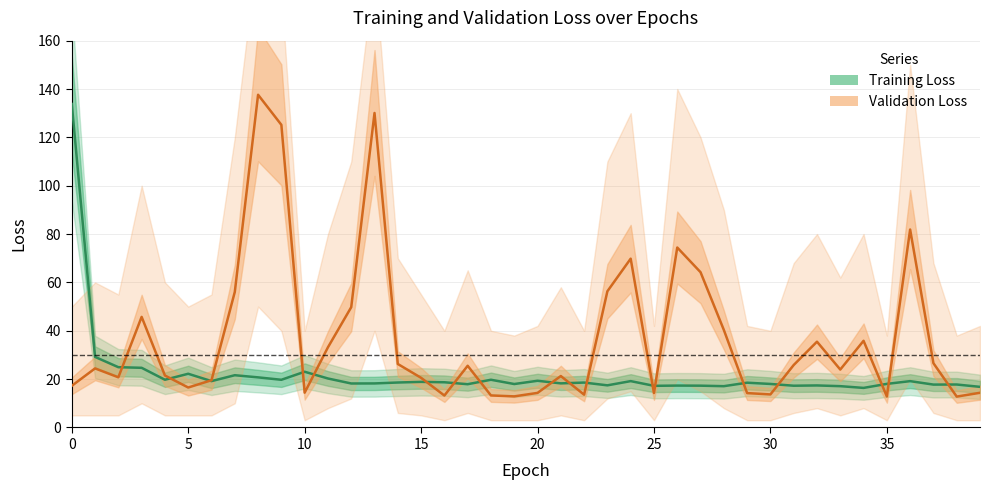

How many values in the loss series are below 18?

14